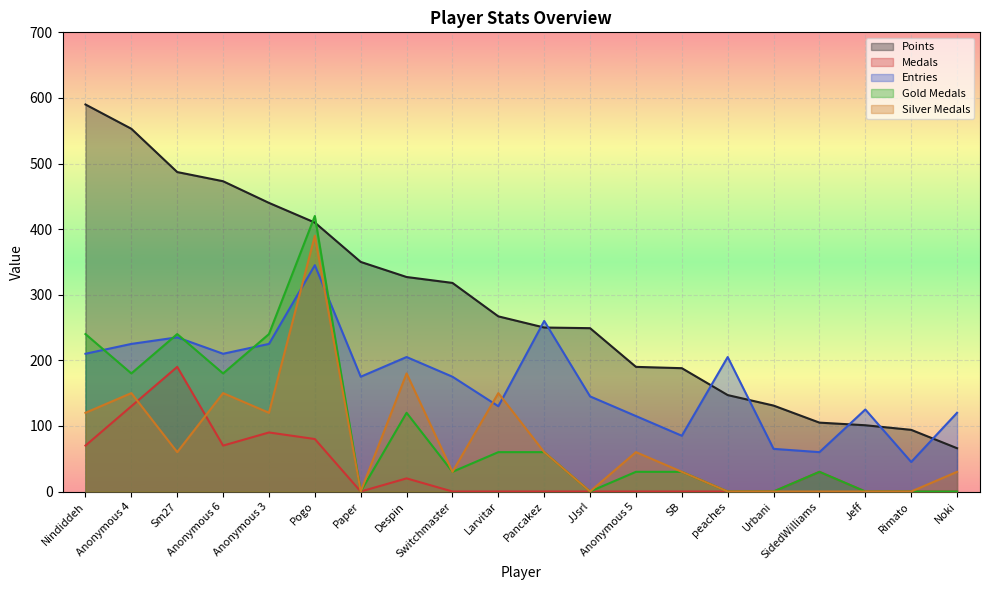

At which category does Medals reach its first local valley?

Anonymous 6